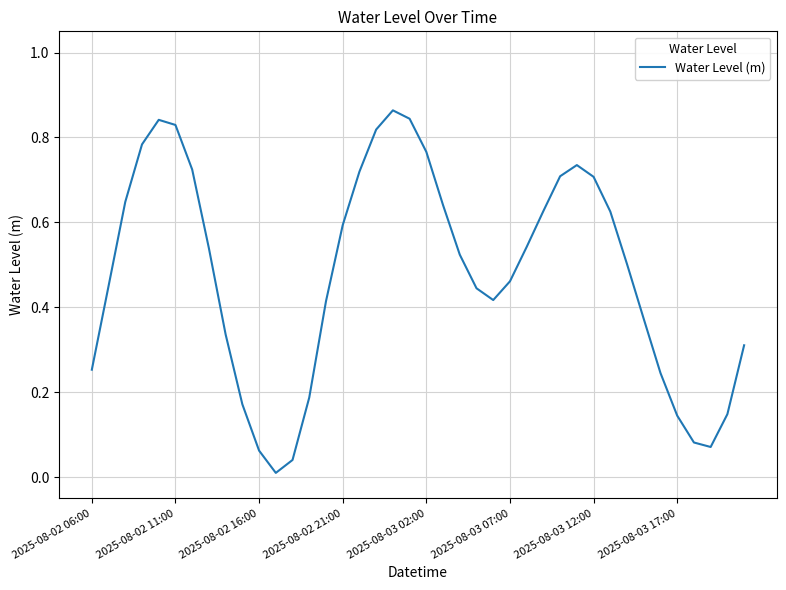

Does the chart display data point markers on the line(s)?

No